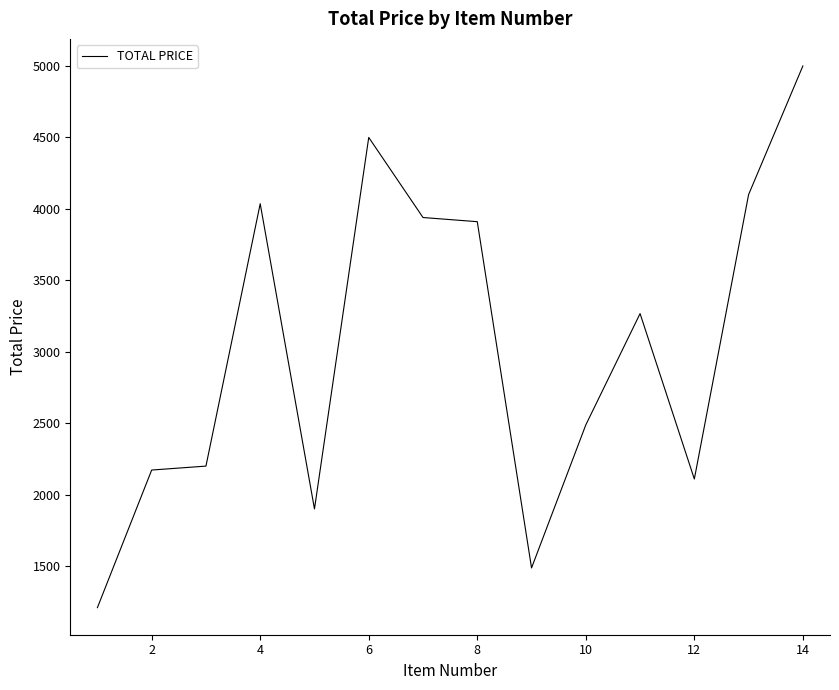

How many lines are shown in the chart?

1